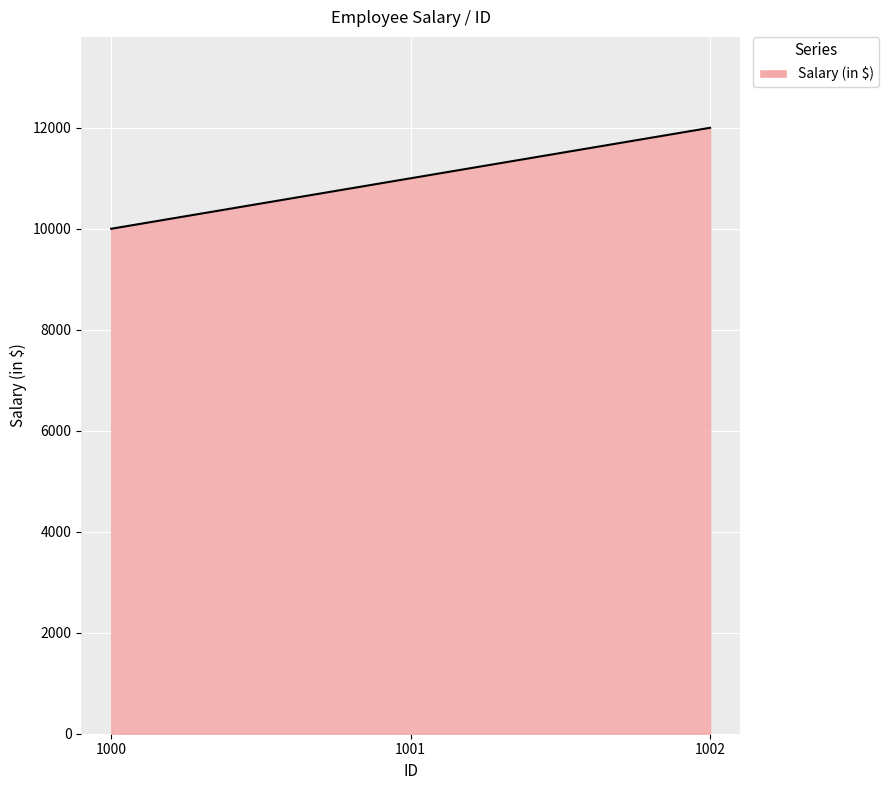

List the labels in order of value, largest first.

1002, 1001, 1000